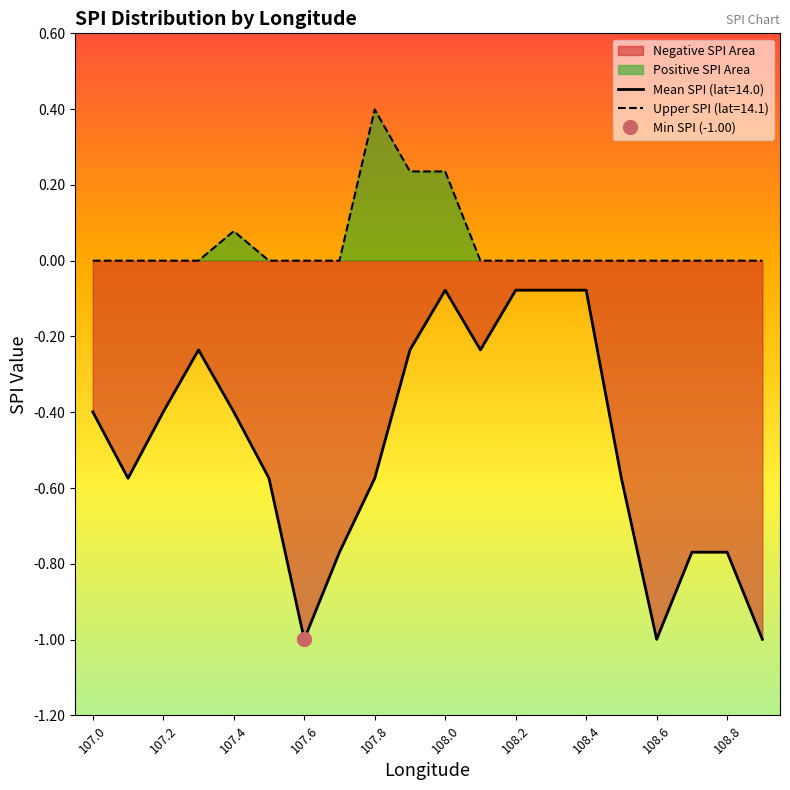

What is the sum of all SPI Upper values?

0.9